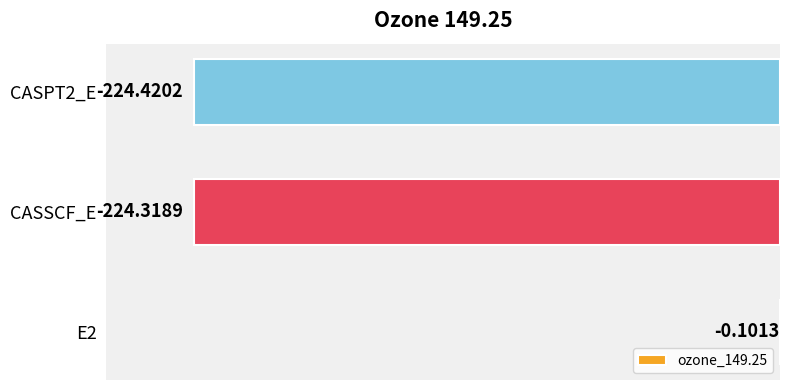

What is the sum of all values?

-448.8